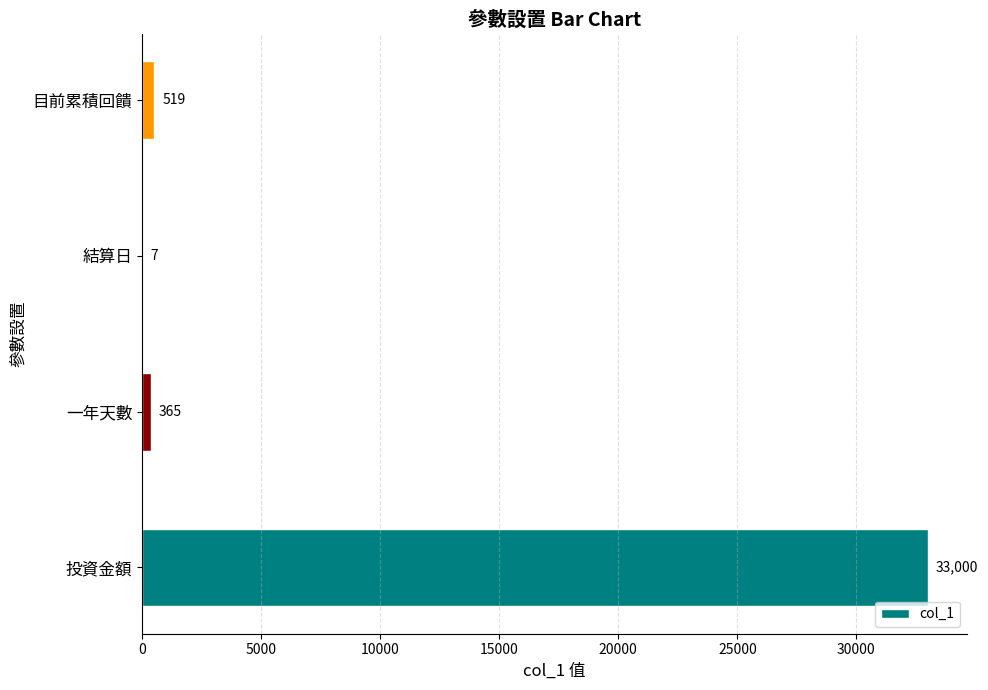

What is the greatest value displayed?

33000